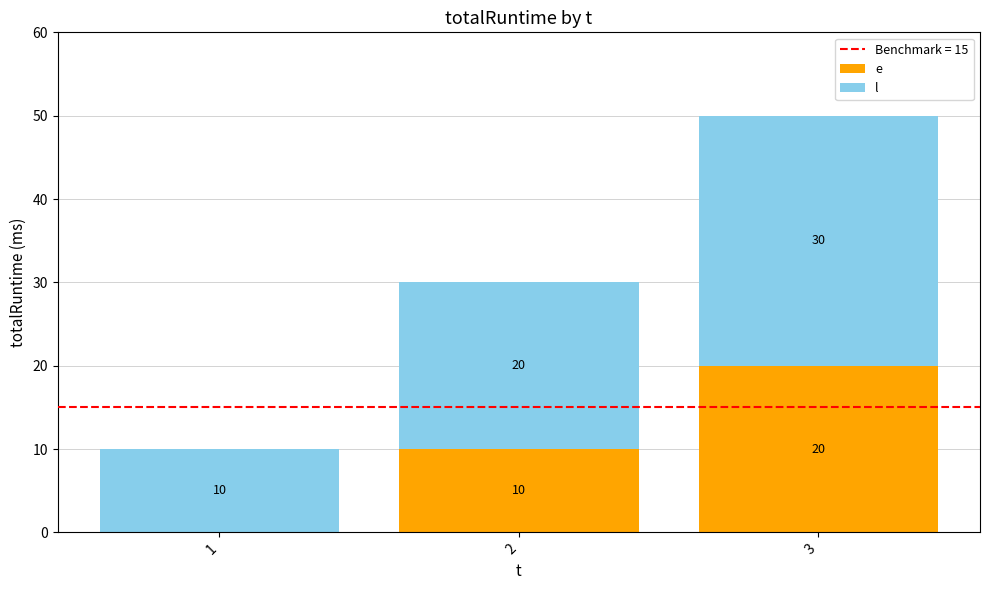

At which category is the sum across all series the highest?

3